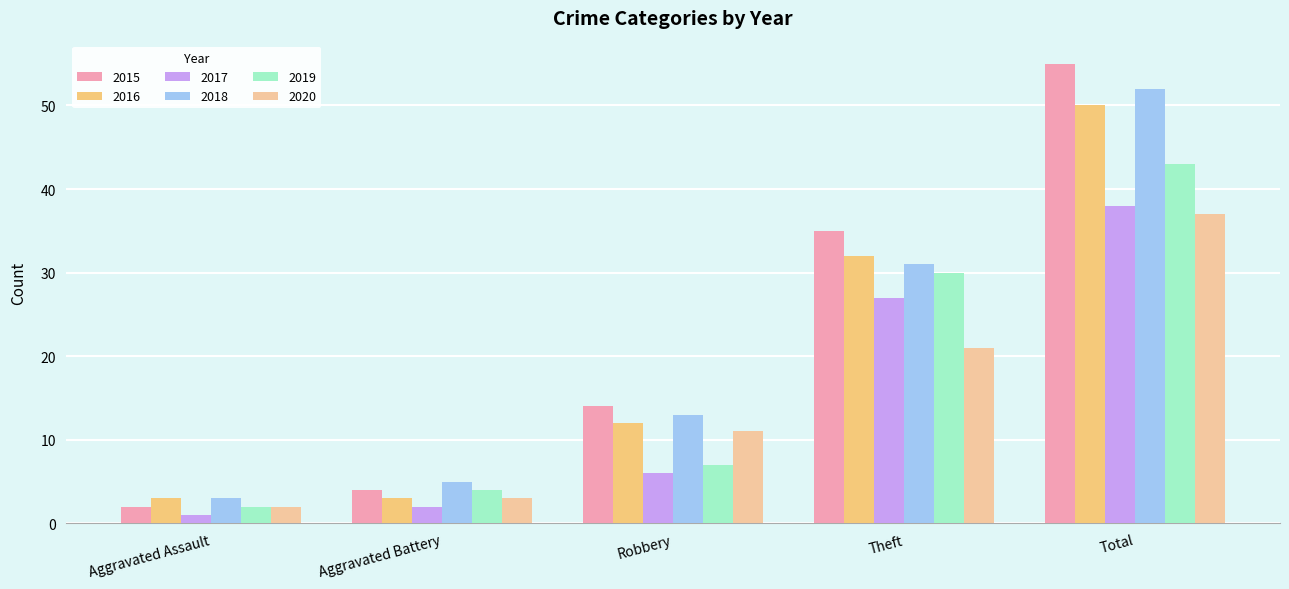

What is the difference between the maximum and minimum values in the 2018 series?

49